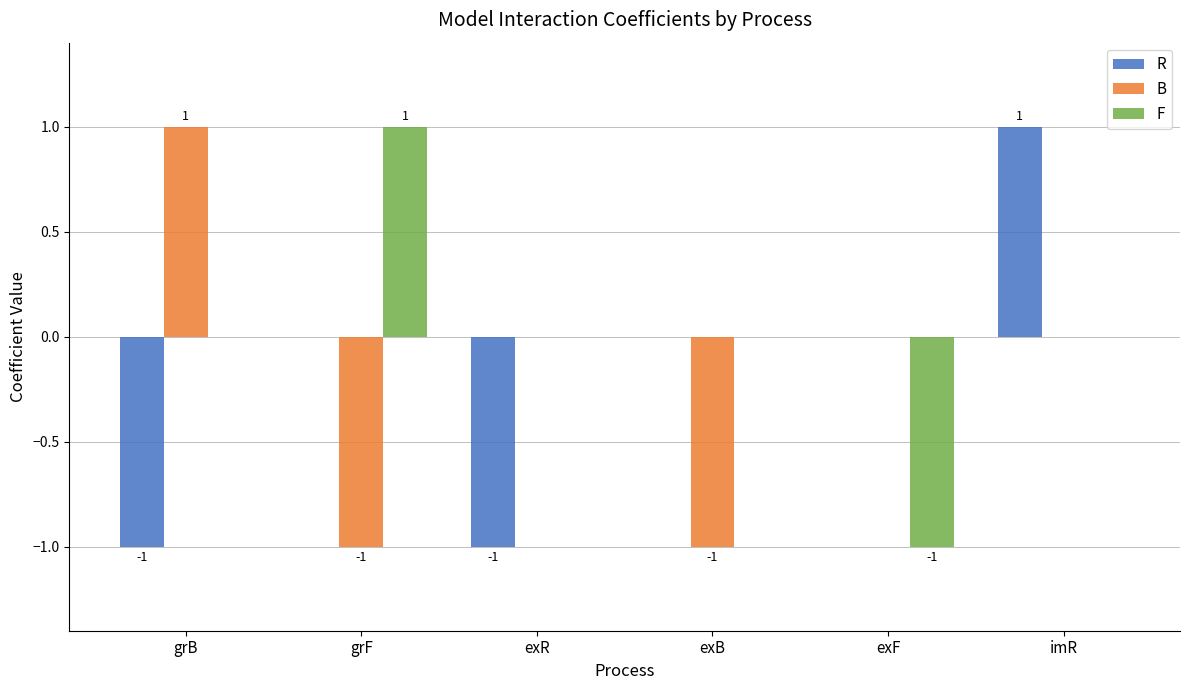

What is the maximum value shown in the chart?

1